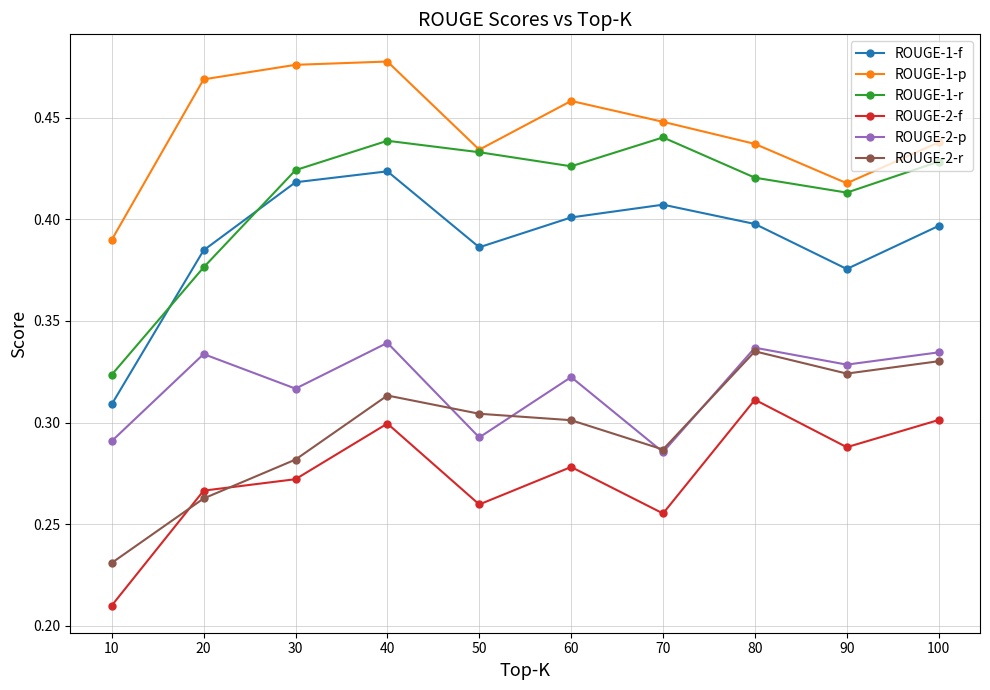

At which label does ROUGE-2-r reach its minimum?

10